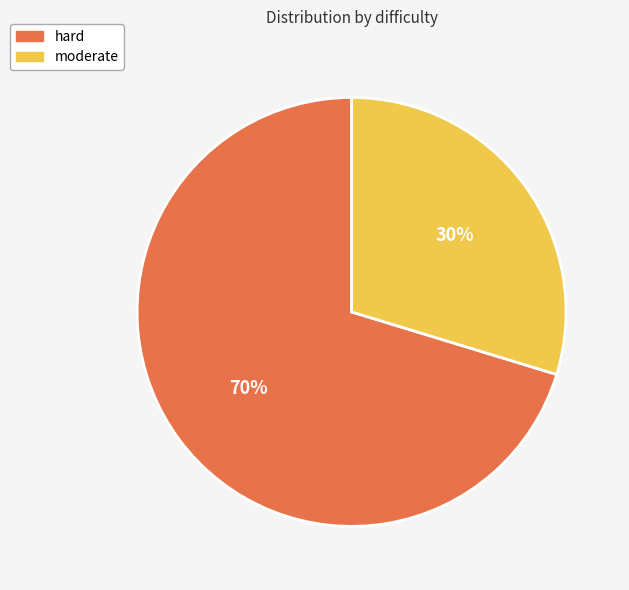

Which category accounts for the majority?

hard